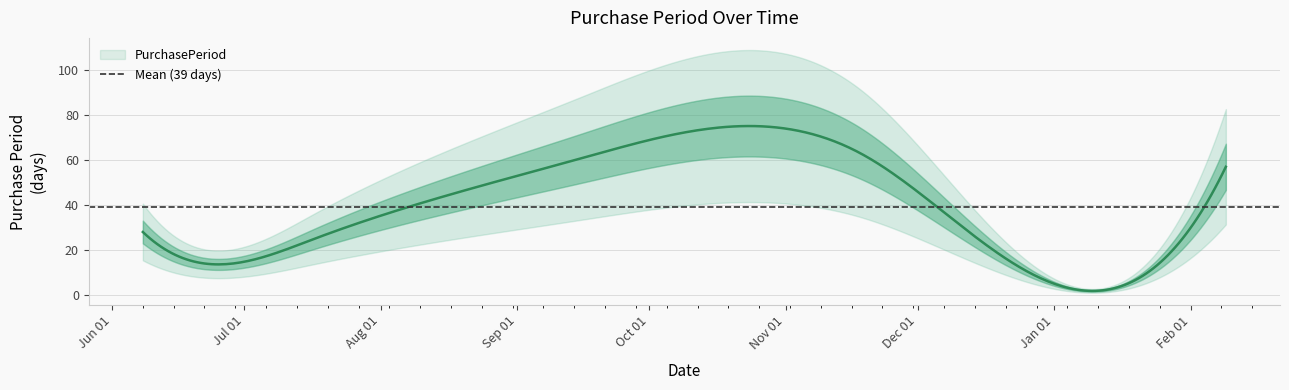

How many lines are shown in the chart?

1